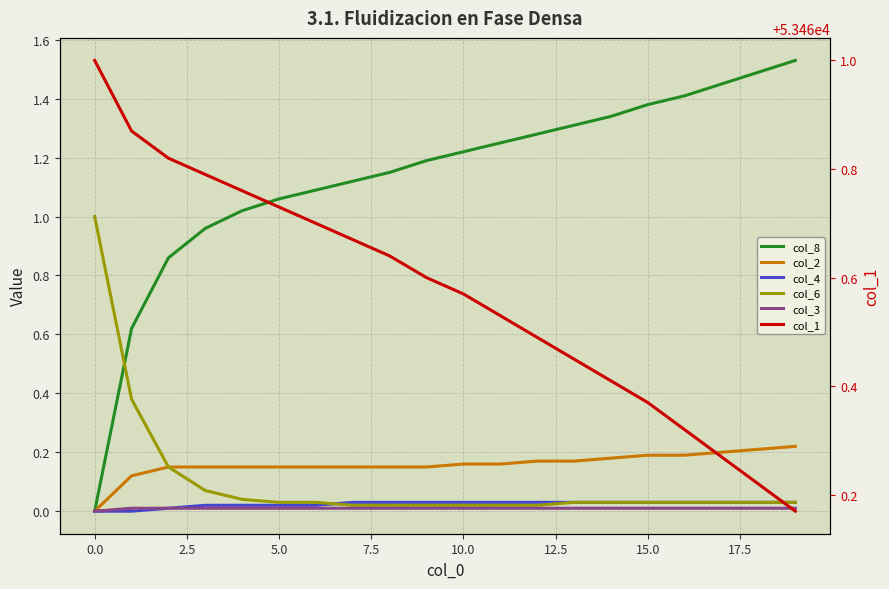

What are all the series names shown in the legend?

col_8, col_2, col_4, col_6, col_3, col_1